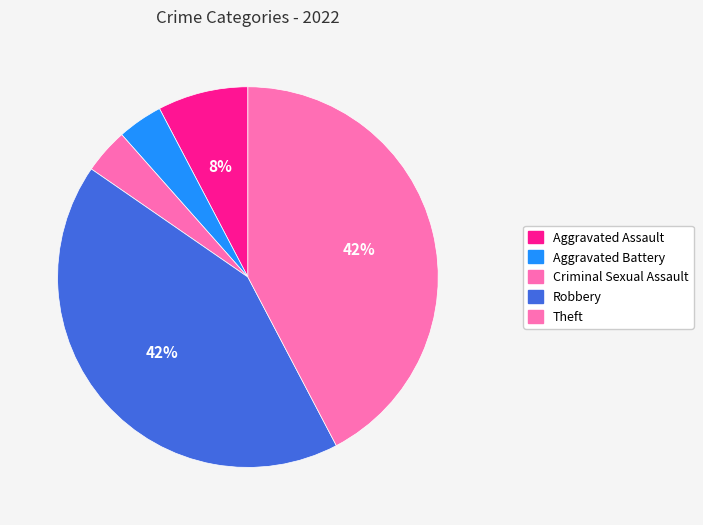

To the nearest percent, what percentage of the pie is Criminal Sexual Assault?

4%